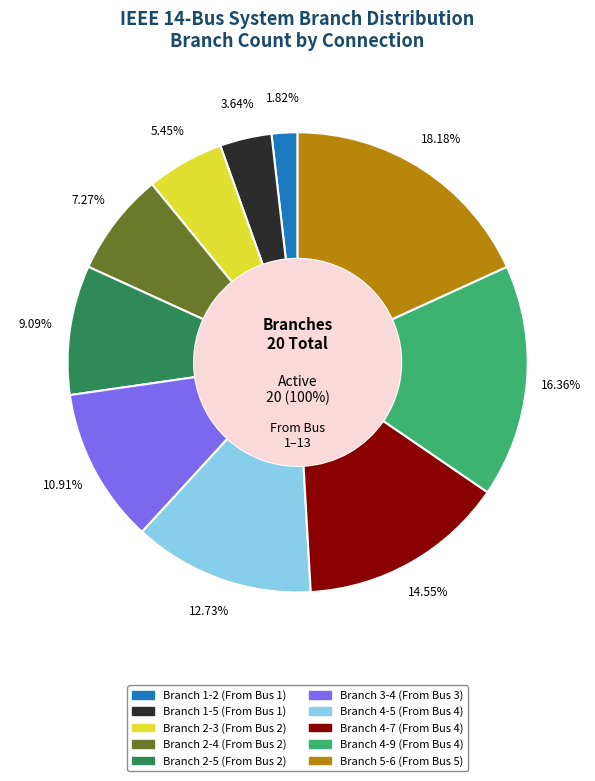

Does Branch 2-4 represent more than half of the total?

No